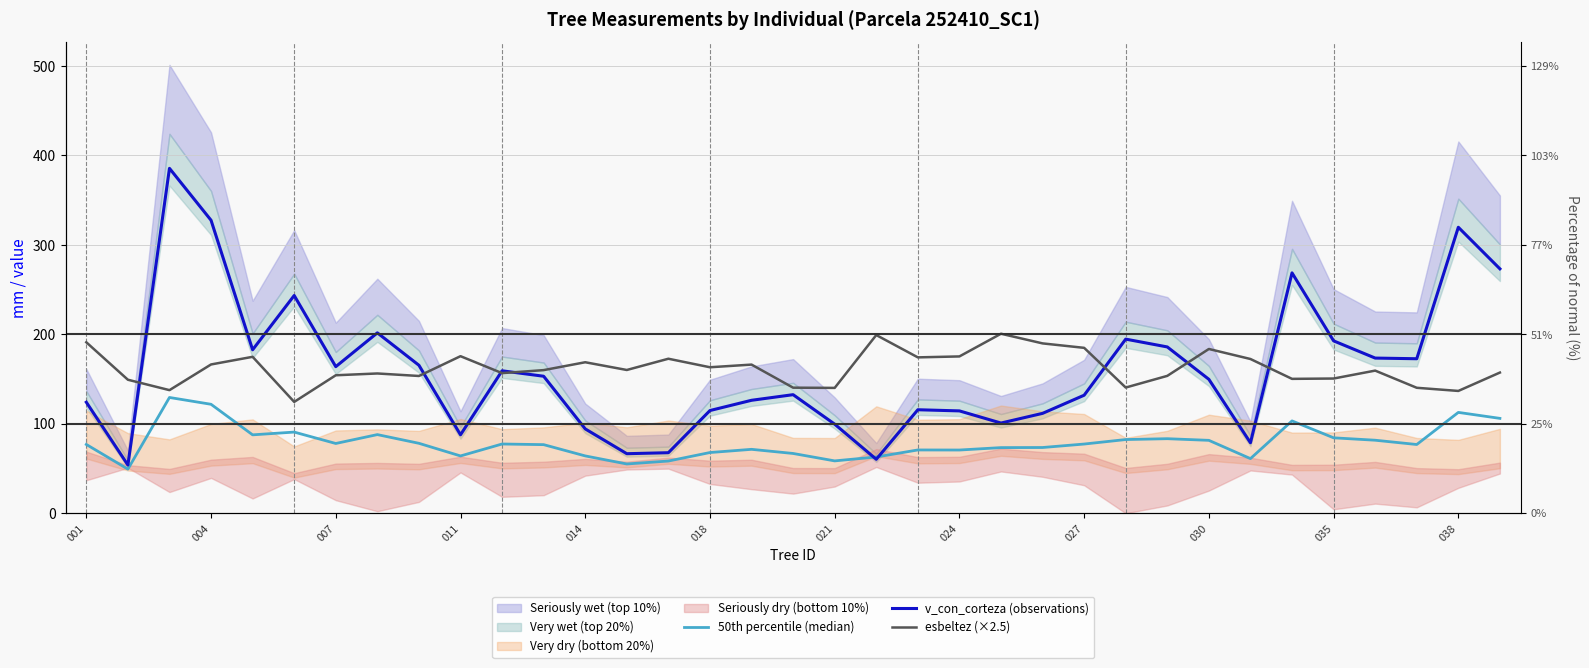

List the series in order of their peak value, lowest first.

50th percentile (median), esbeltez (×2.5), v_con_corteza (observations)